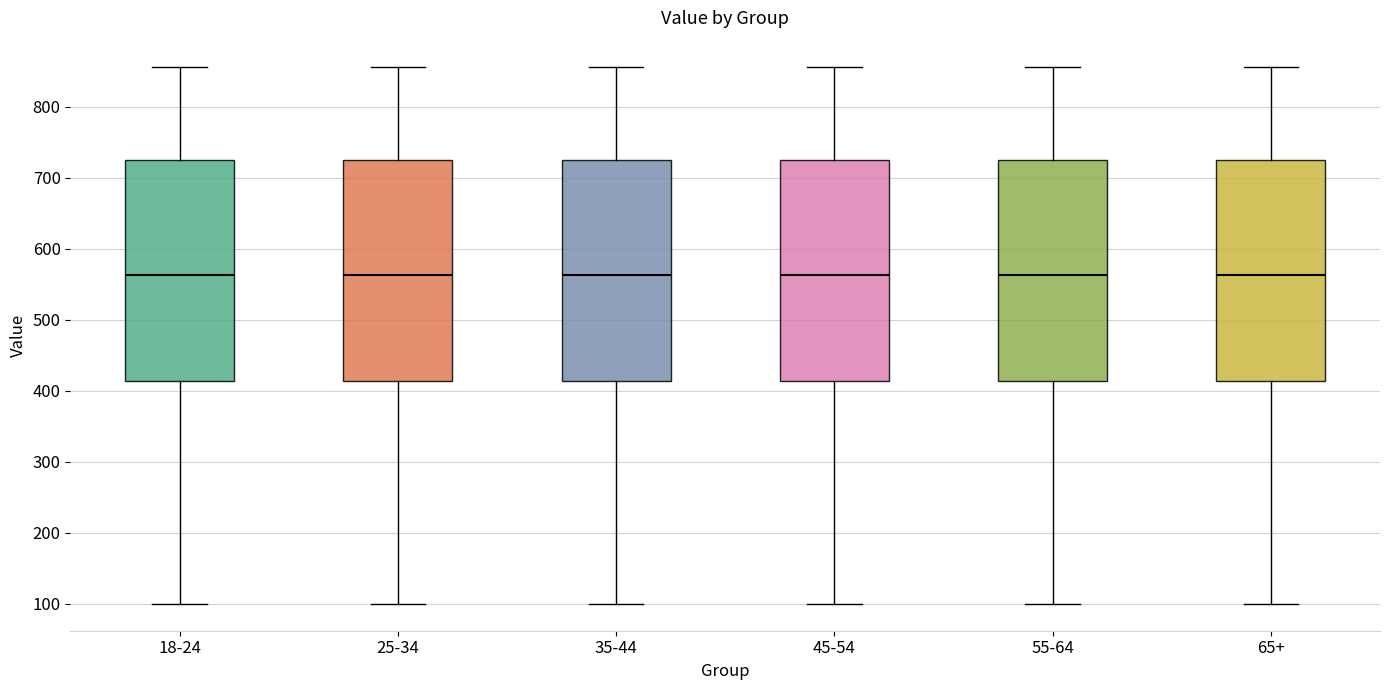

Reading left to right, read every box against the y-axis: the position of its median line, the range the box covers, and the ends of its whiskers. The values are not printed on the chart, so give them approximately, as read against the axis.

18-24: median 560, box 410 to 730, whiskers 100 to 860
25-34: median 560, box 410 to 730, whiskers 100 to 860
35-44: median 560, box 410 to 730, whiskers 100 to 860
45-54: median 560, box 410 to 730, whiskers 100 to 860
55-64: median 560, box 410 to 730, whiskers 100 to 860
65+: median 560, box 410 to 730, whiskers 100 to 860